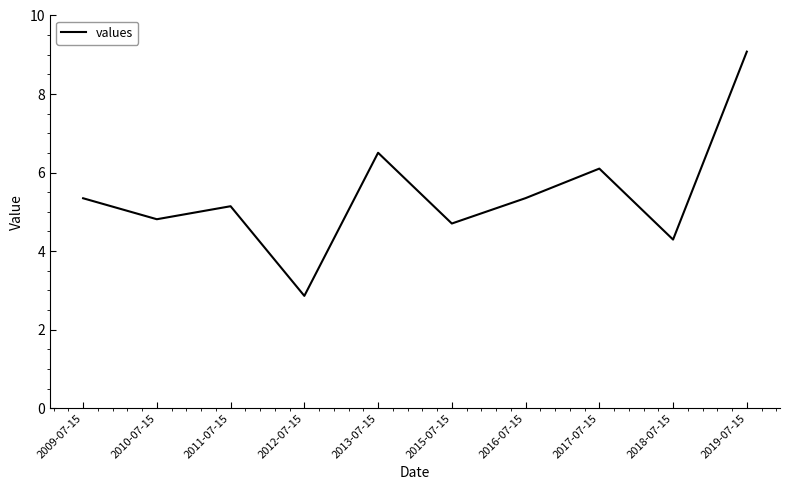

Reading right to left, extract all data points from this chart.

2019-07-15=9.1	2018-07-15=4.3	2017-07-15=6.1	2016-07-15=5.3	2015-07-15=4.7	2013-07-15=6.5	2012-07-15=2.9	2011-07-15=5.1	2010-07-15=4.8	2009-07-15=5.3